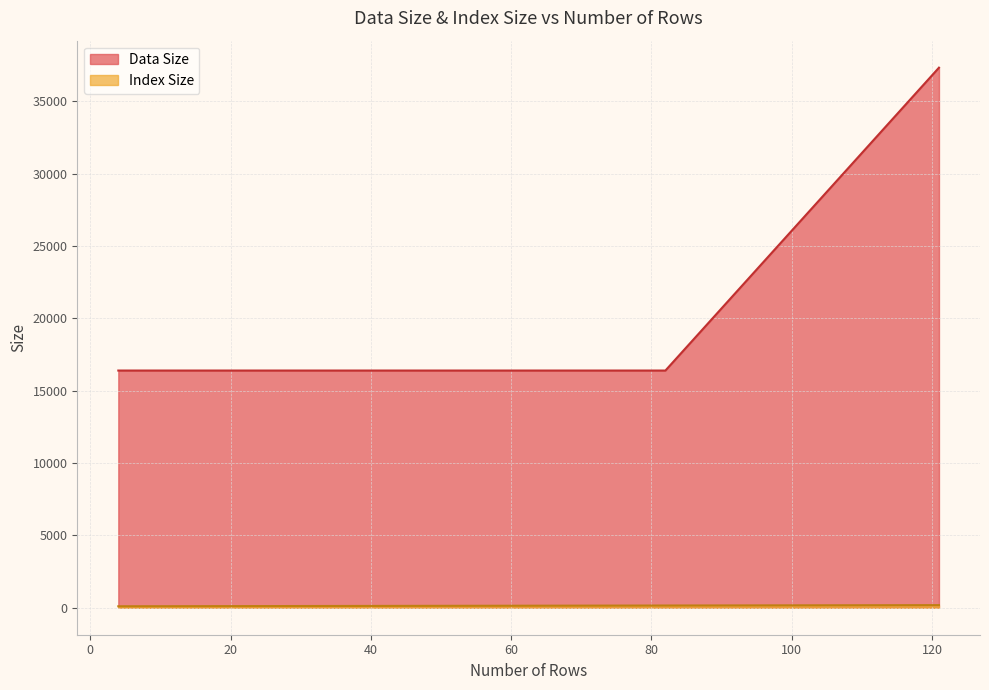

What is the difference between the Index Size values at 16 and 25?

6